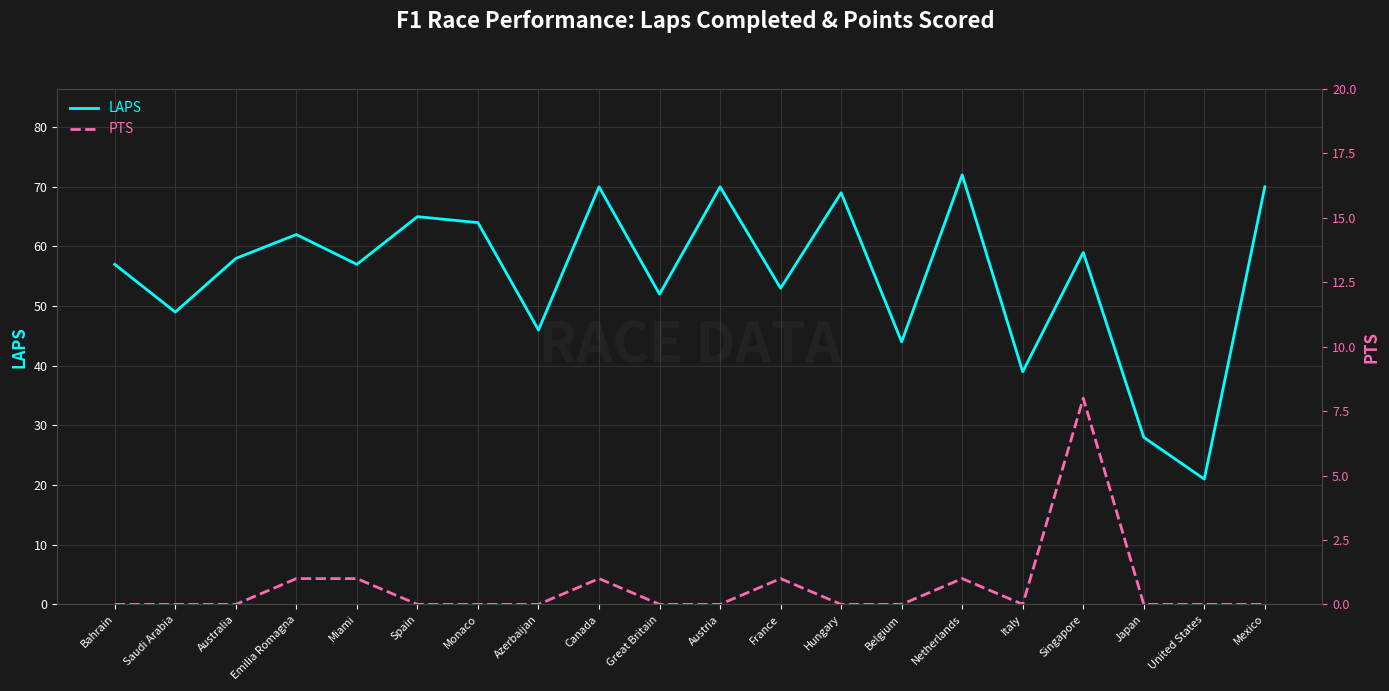

List the series in order of their overall mean, lowest first.

PTS, LAPS